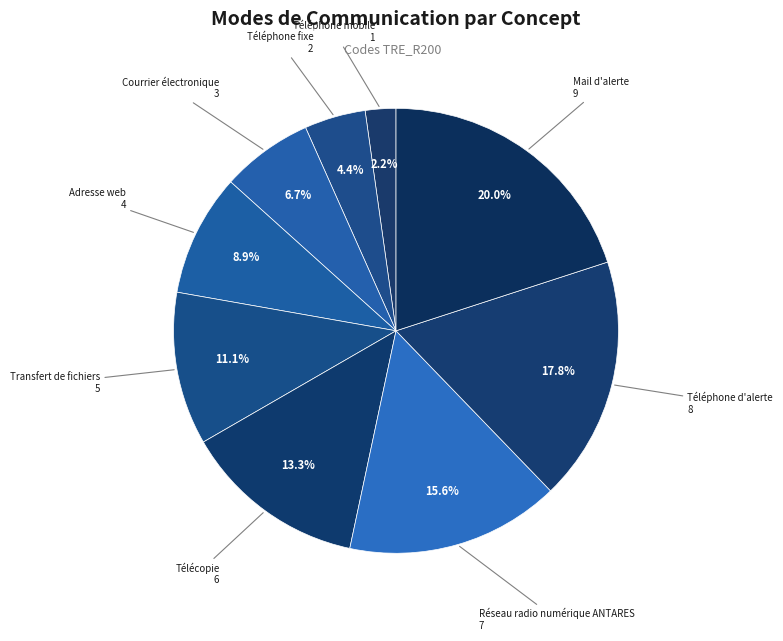

Rank the categories by value from lowest to highest.

Téléphone mobile, Téléphone fixe, Courrier électronique, Adresse web, Transfert de fichiers, Télécopie, Réseau radio numérique ANTARES, Téléphone d'alerte, Mail d'alerte